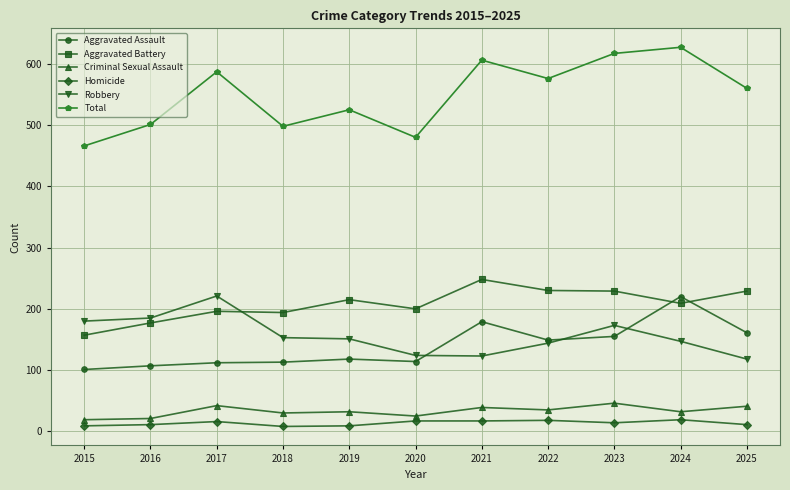

What is the approximate value of Total at 2021?

606